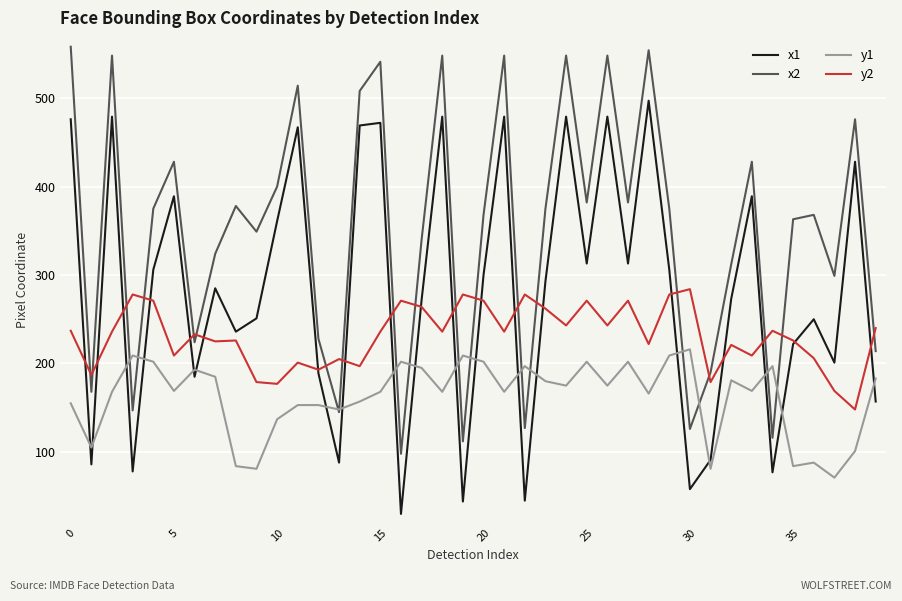

Which series has the largest total across all categories?

x2